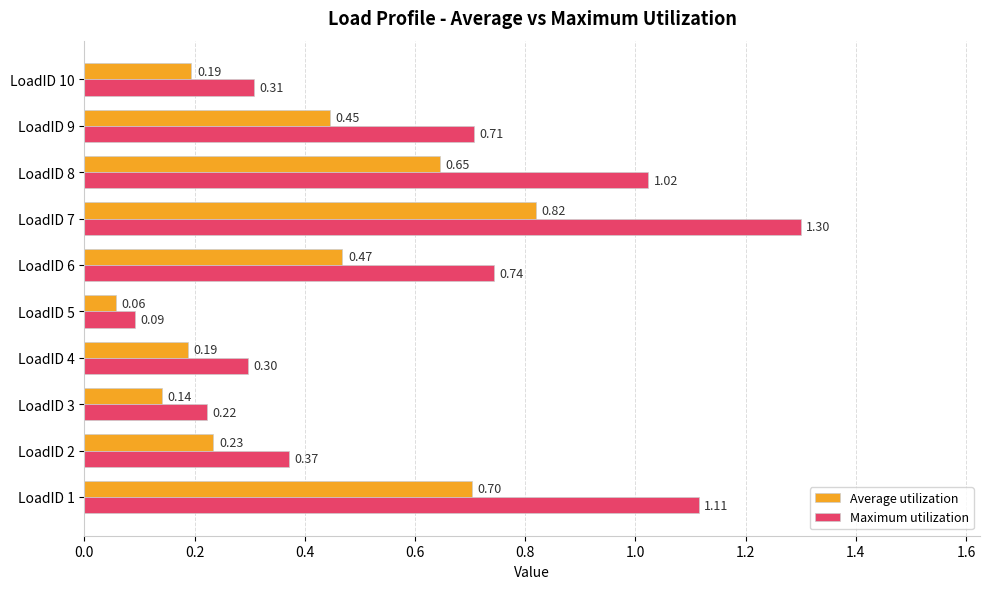

Is the value of Maximum utilization at LoadID 2 greater than the value of Average utilization at LoadID 5?

Yes